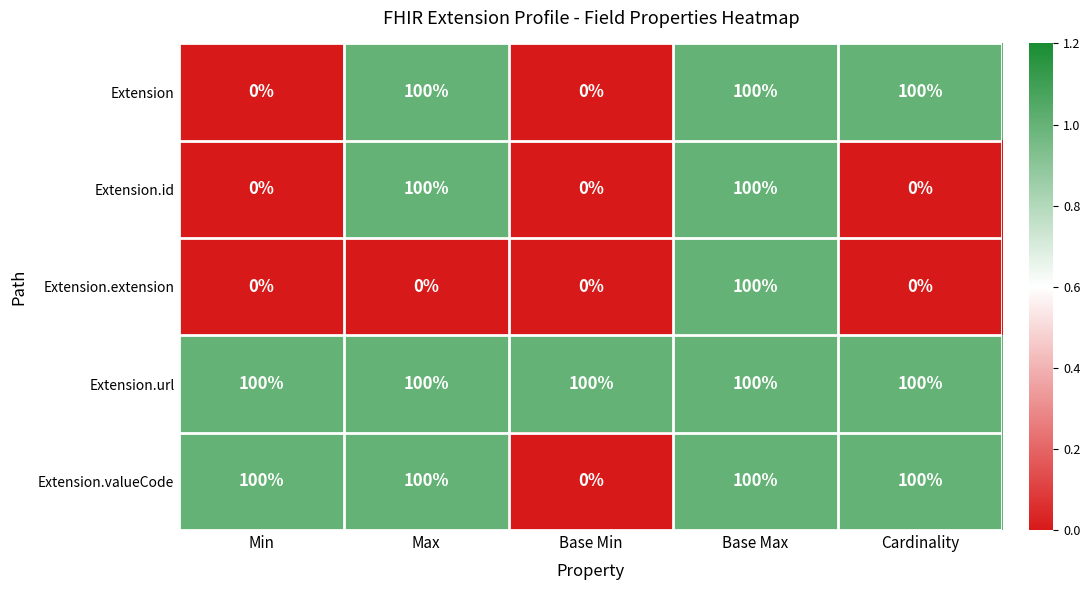

Reading left to right, list all the values displayed in this chart.

Extension: Min=0	Max=100	Base Min=0	Base Max=100	Cardinality=100
Extension.id: Min=0	Max=100	Base Min=0	Base Max=100	Cardinality=0
Extension.extension: Min=0	Max=0	Base Min=0	Base Max=100	Cardinality=0
Extension.url: Min=100	Max=100	Base Min=100	Base Max=100	Cardinality=100
Extension.valueCode: Min=100	Max=100	Base Min=0	Base Max=100	Cardinality=100